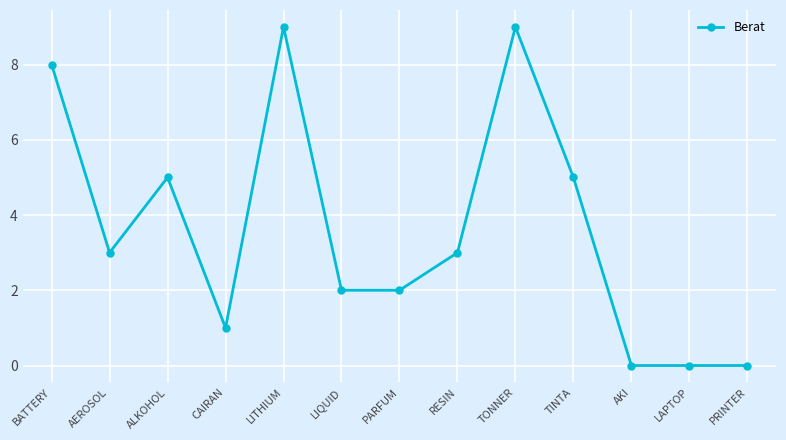

Which has a higher value, RESIN or AKI?

RESIN